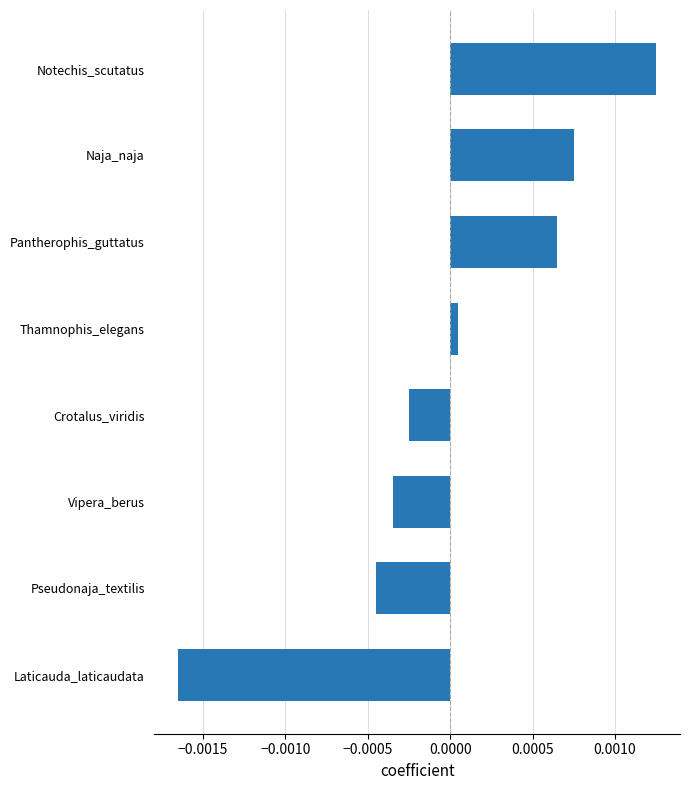

Are the bars grouped side by side (vs. stacked)?

No